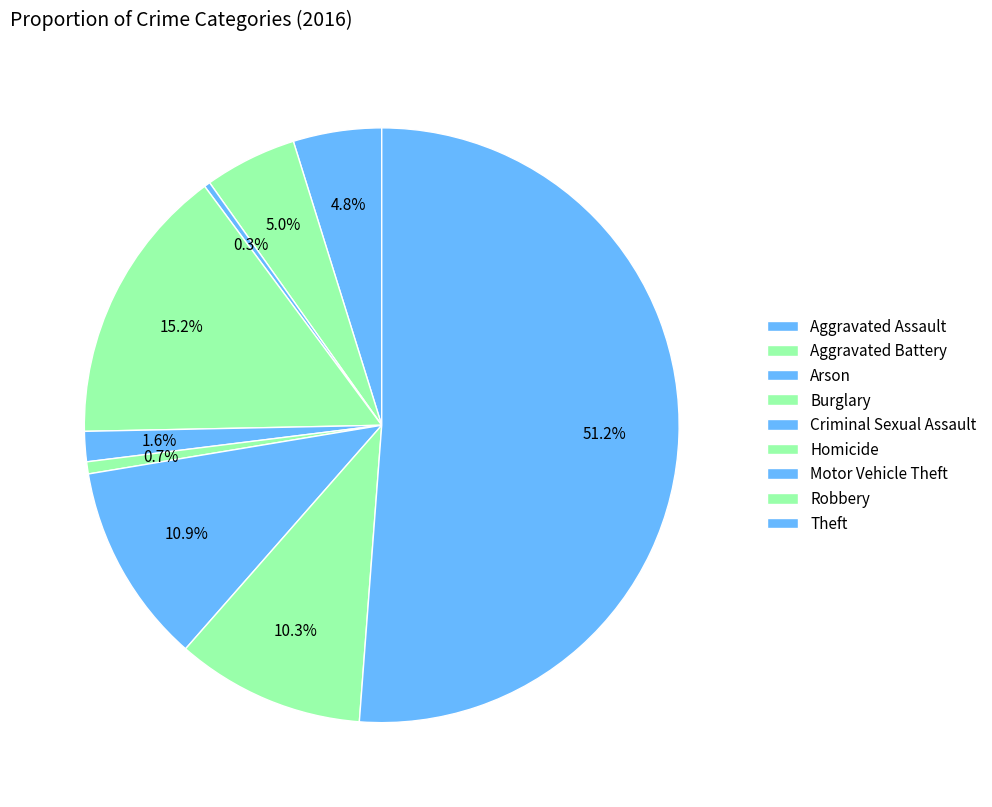

Approximately how many times larger is the value at Arson compared to Aggravated Assault?

0.1